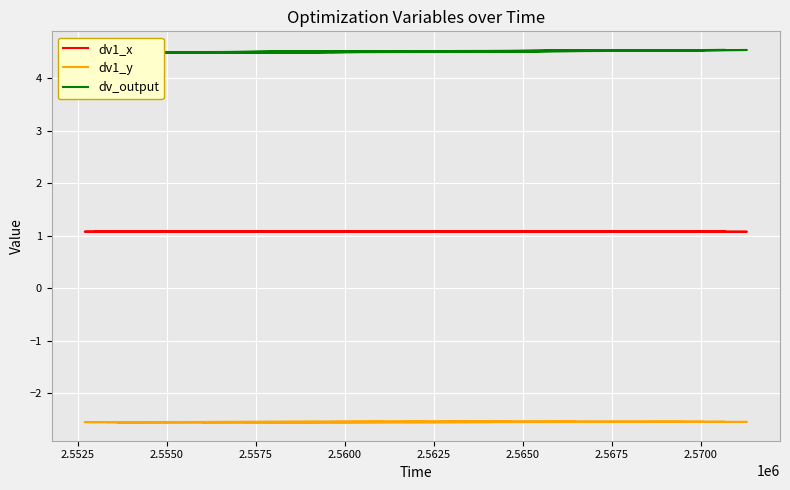

In dv_output, how many points are higher than both neighbors (excluding endpoints)?

13